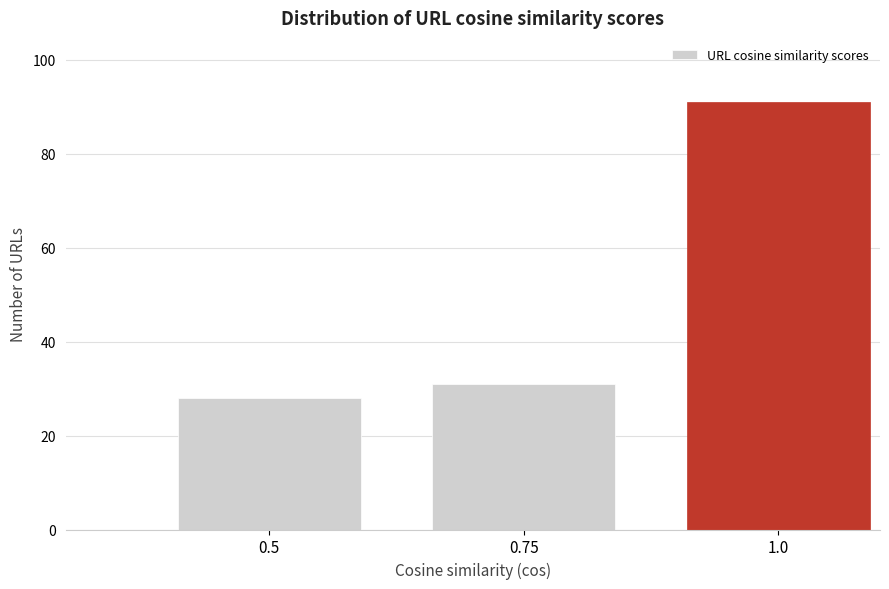

Reading left to right, extract all data points from this chart.

0.5=28	0.75=31	1.0=91